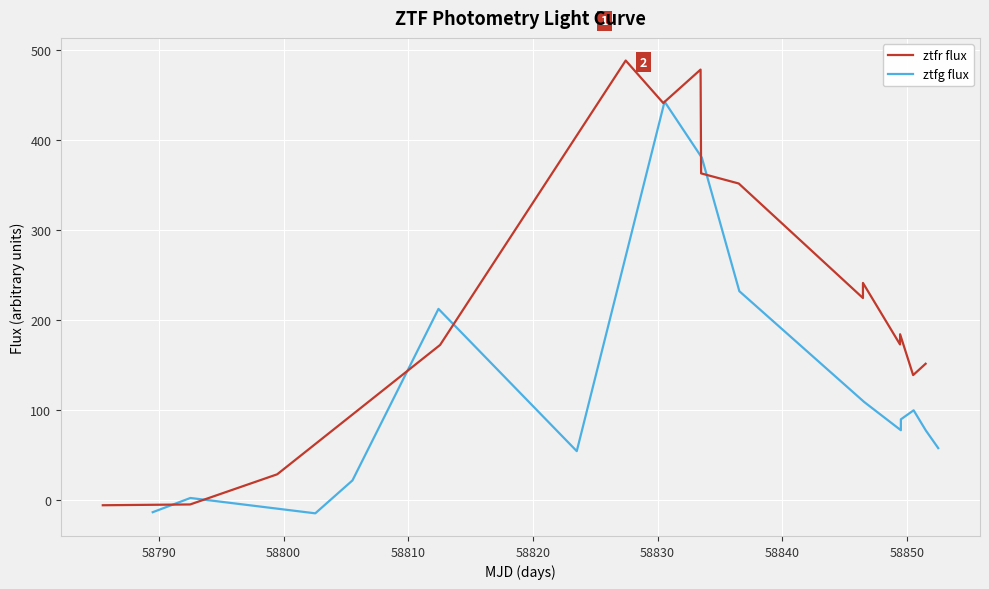

What is the maximum value for ztfr flux?

488.0